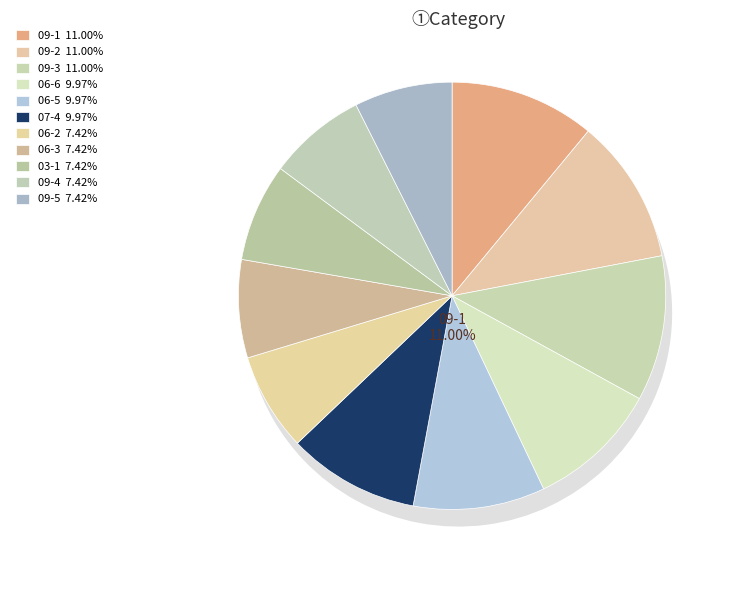

What percentage is the 07-4 slice, to the nearest percent?

10%